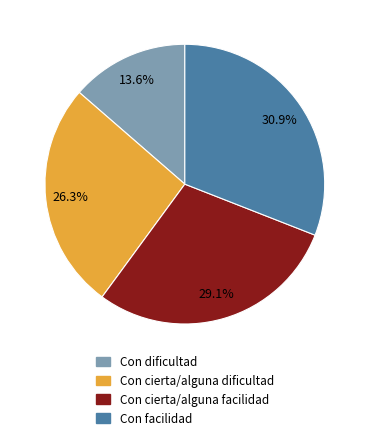

Rank the categories by value from lowest to highest.

Con dificultad, Con cierta/alguna dificultad, Con cierta/alguna facilidad, Con facilidad